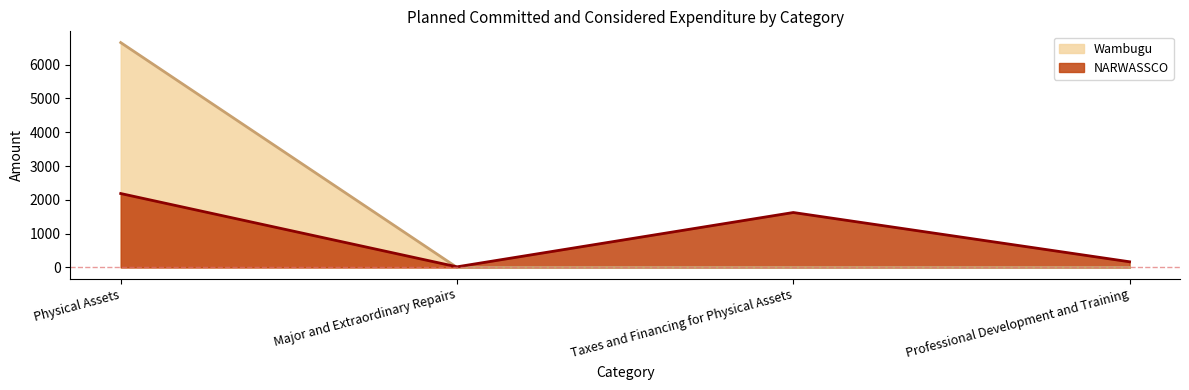

The value of NARWASSCO at Professional Development and Training is 168.1. True or false?

True